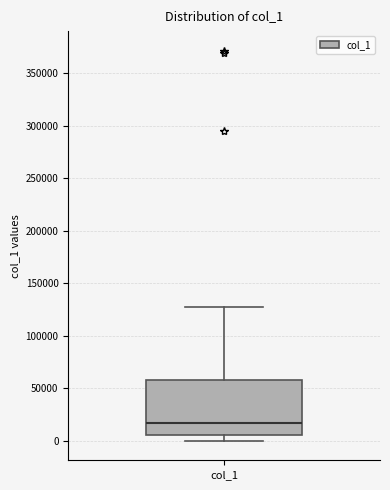

Transcribe this box plot: give where the median line is, the range the box spans, and where the two whiskers end, as read against the y-axis. The values are not printed on the chart, so give them approximately, as read against the axis.

median 15000, box 5000 to 60000, whiskers 0 to 125000